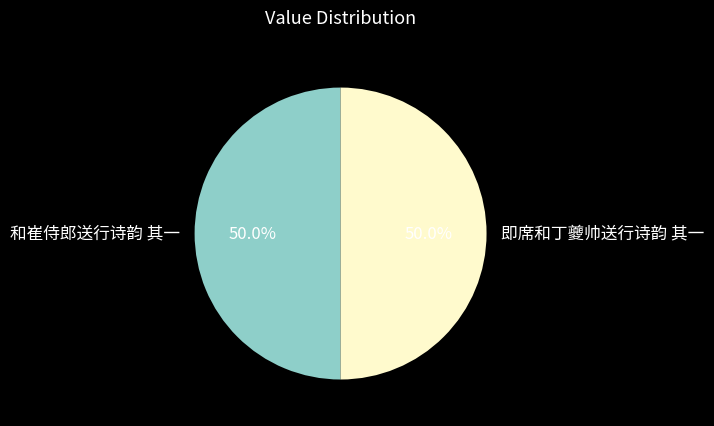

How much of the chart is everything except 即席和丁夔帅送行诗韵 其一?

50.0%